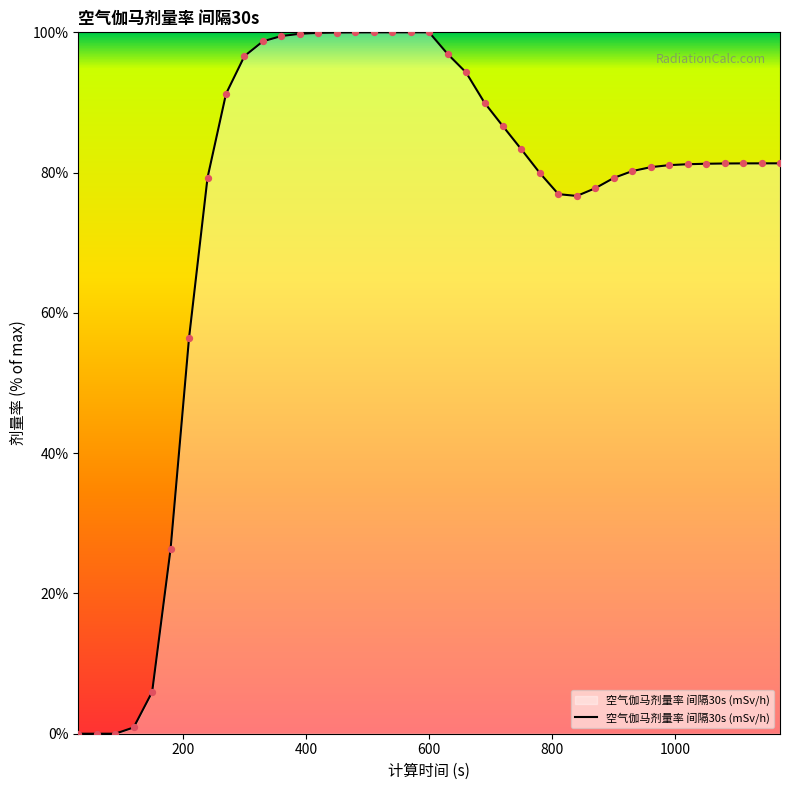

What is the maximum value shown in the chart?

100.0